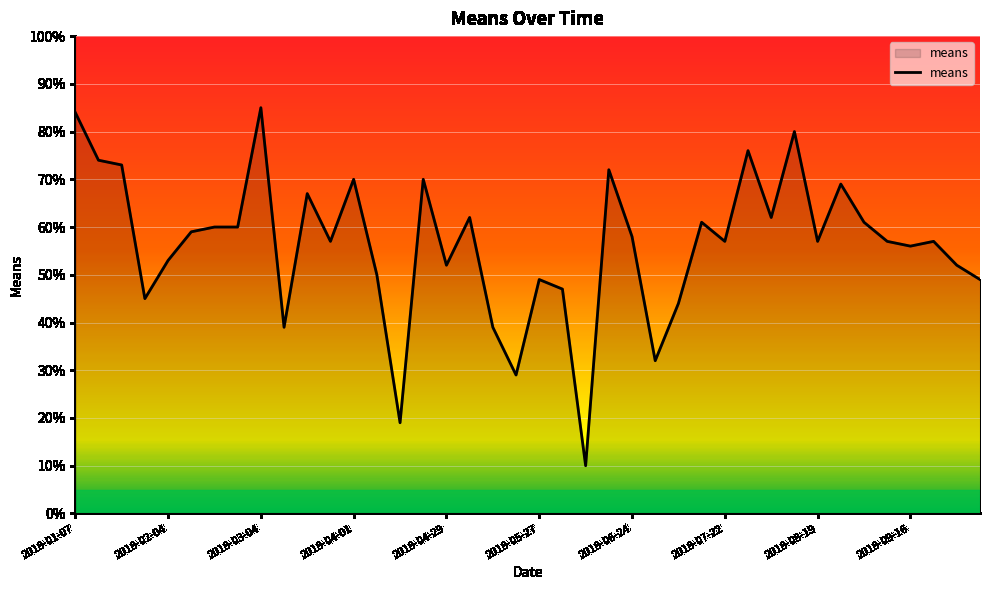

What is the difference between the maximum and minimum values?

75